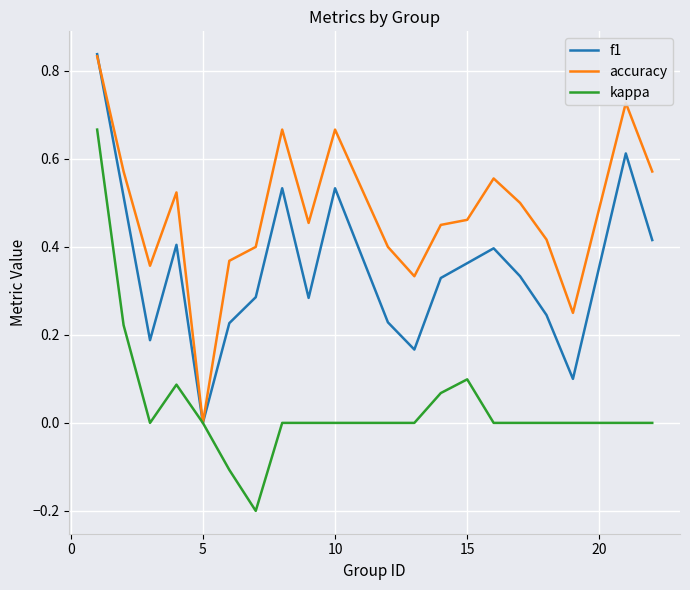

List the series in order of their overall mean, lowest first.

kappa, f1, accuracy